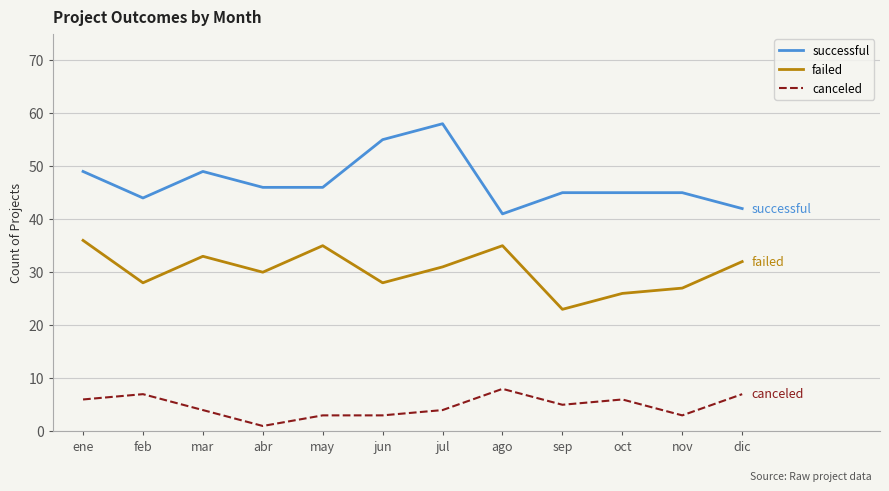

At which category does successful reach its first local valley?

feb